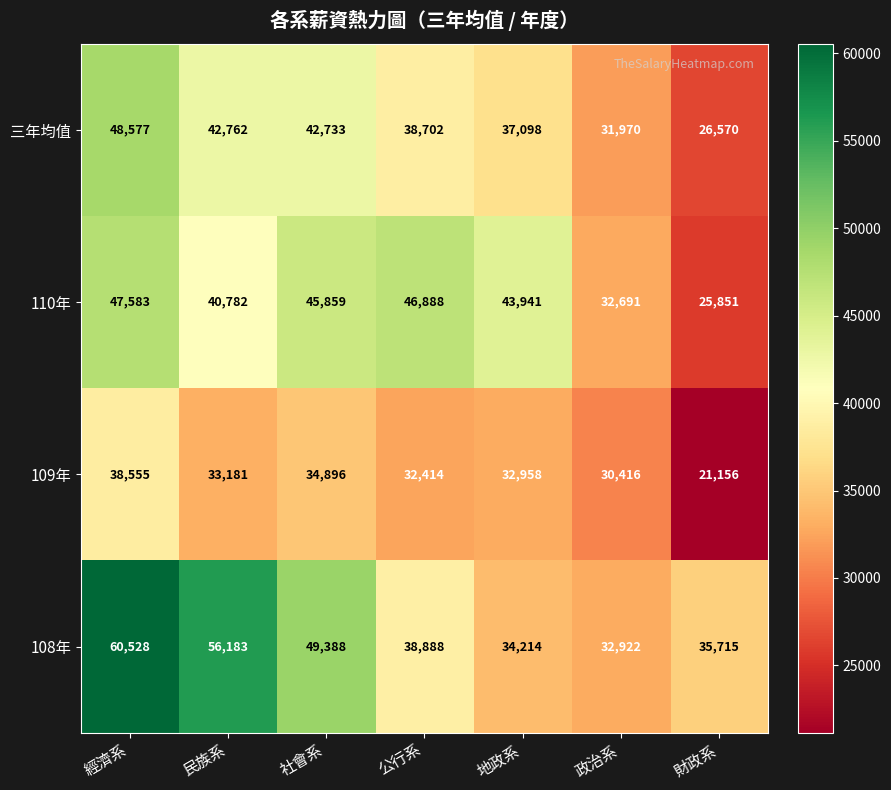

Between 社會系 and 財政系, which series saw the biggest shift?

110年